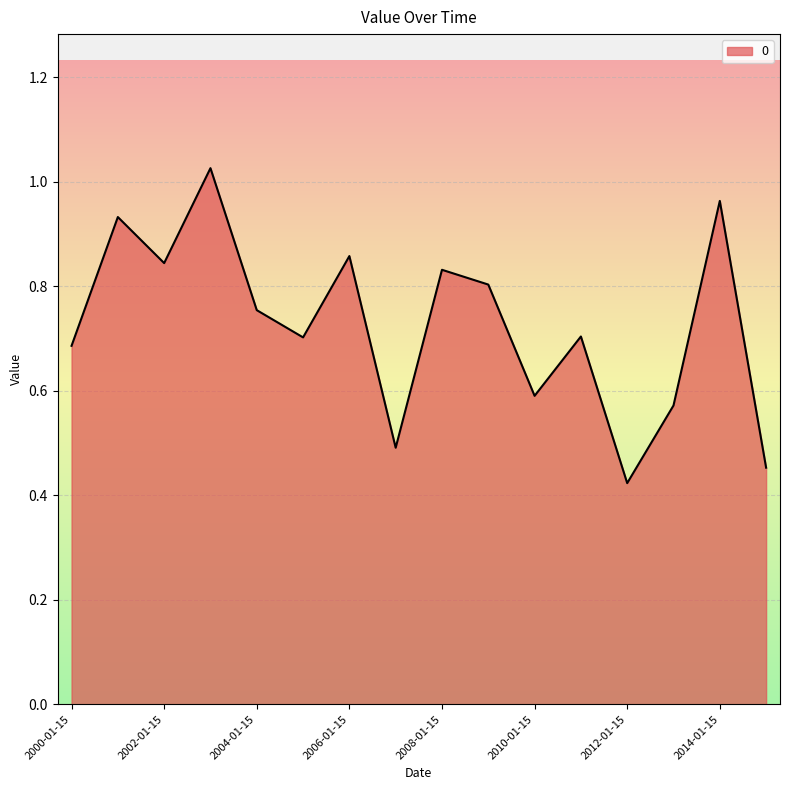

What is the average value?

0.7